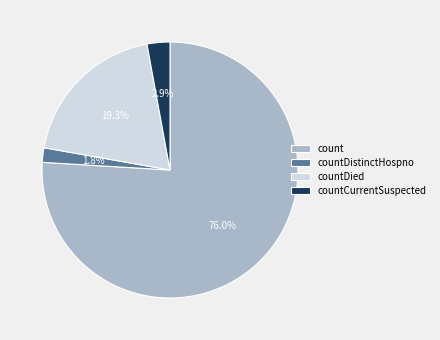

Count the number of slices in the pie.

4